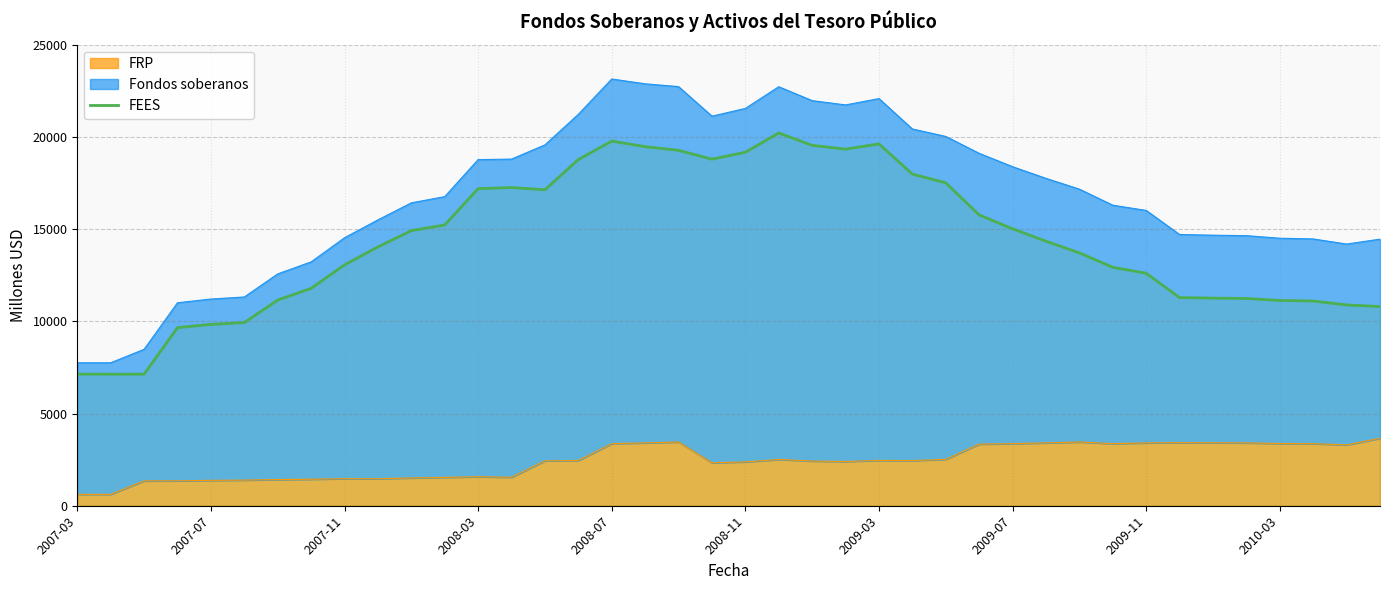

Where is the data nearest to the value 13672?

30